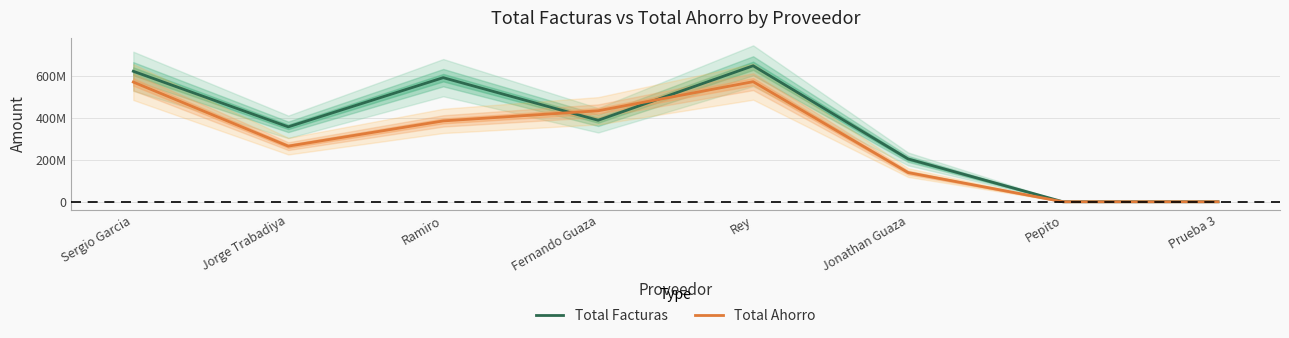

Is the value of Total Ahorro at Fernando Guaza greater than the value of Total Facturas at Prueba 3?

Yes